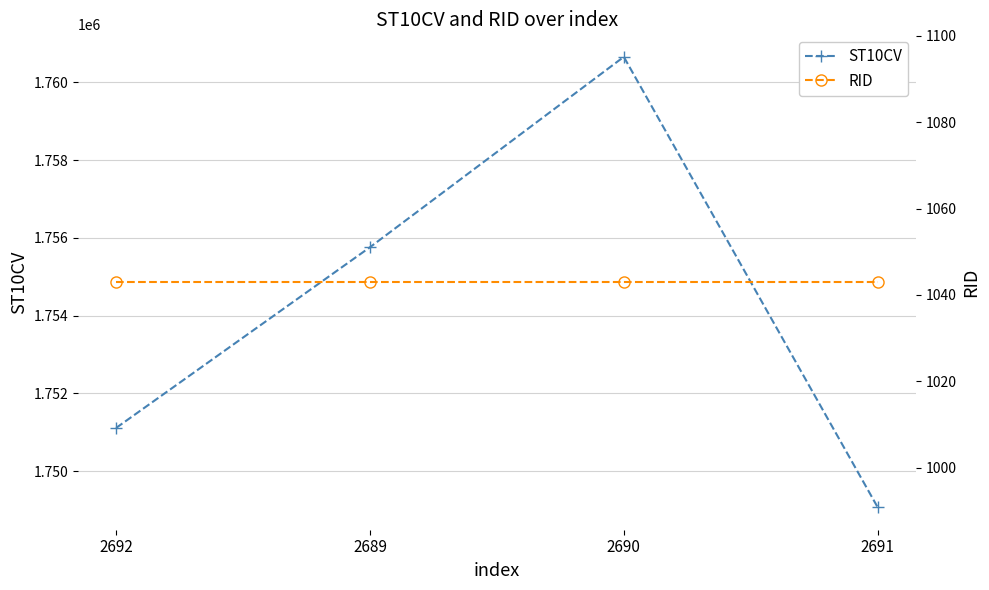

What is the spread (max minus min) of values at 2692?

1750067